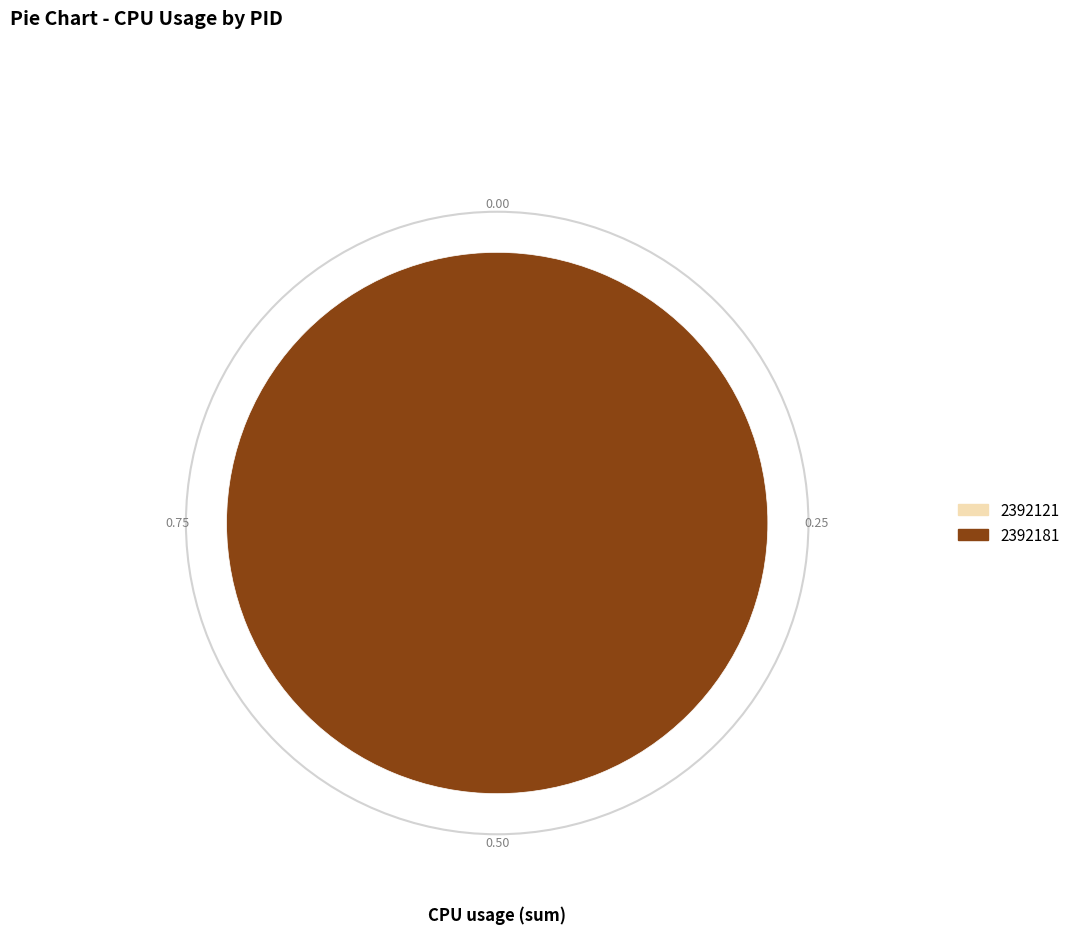

Count the number of slices in the pie.

2